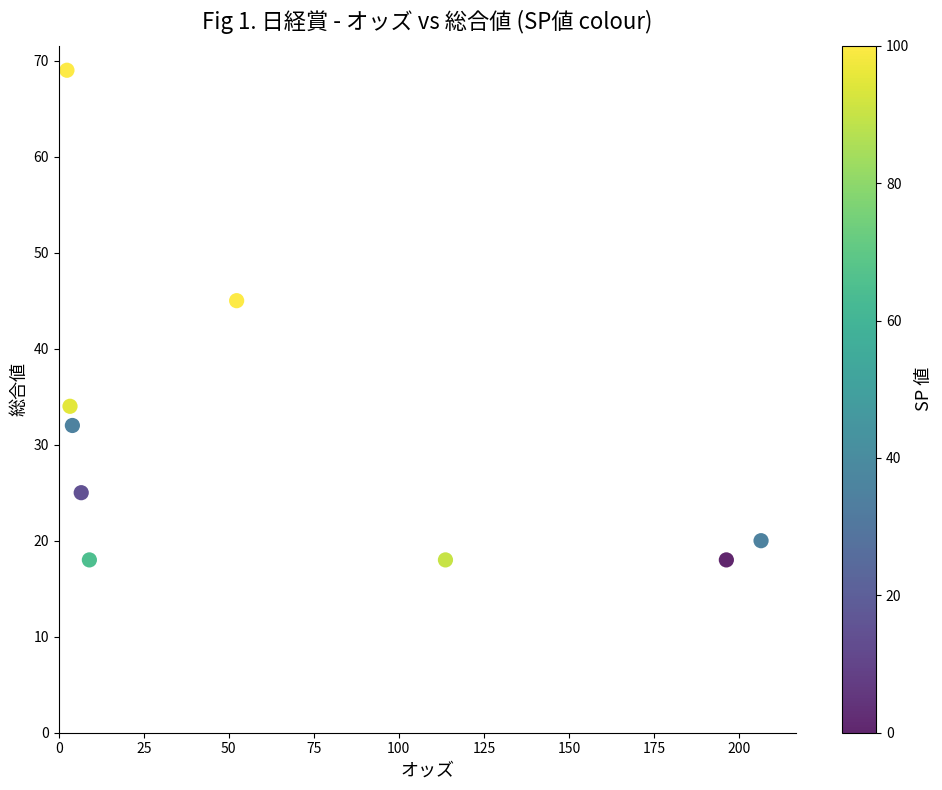

What is the average Y value?

31